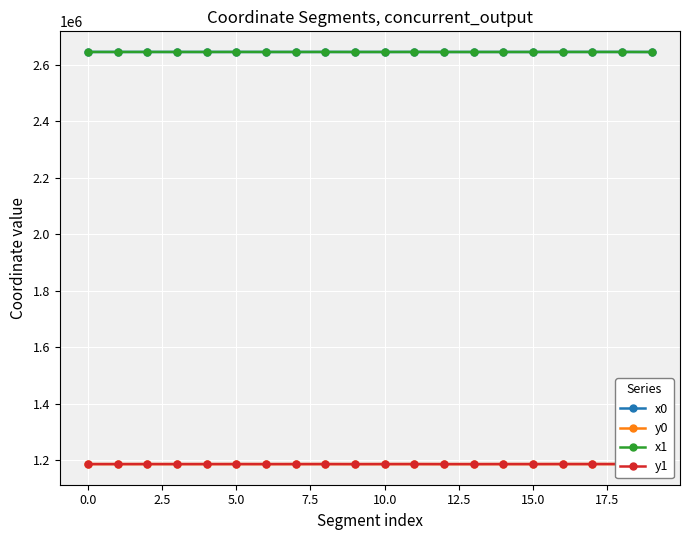

What is the highest value of the x1 series?

2646379.8